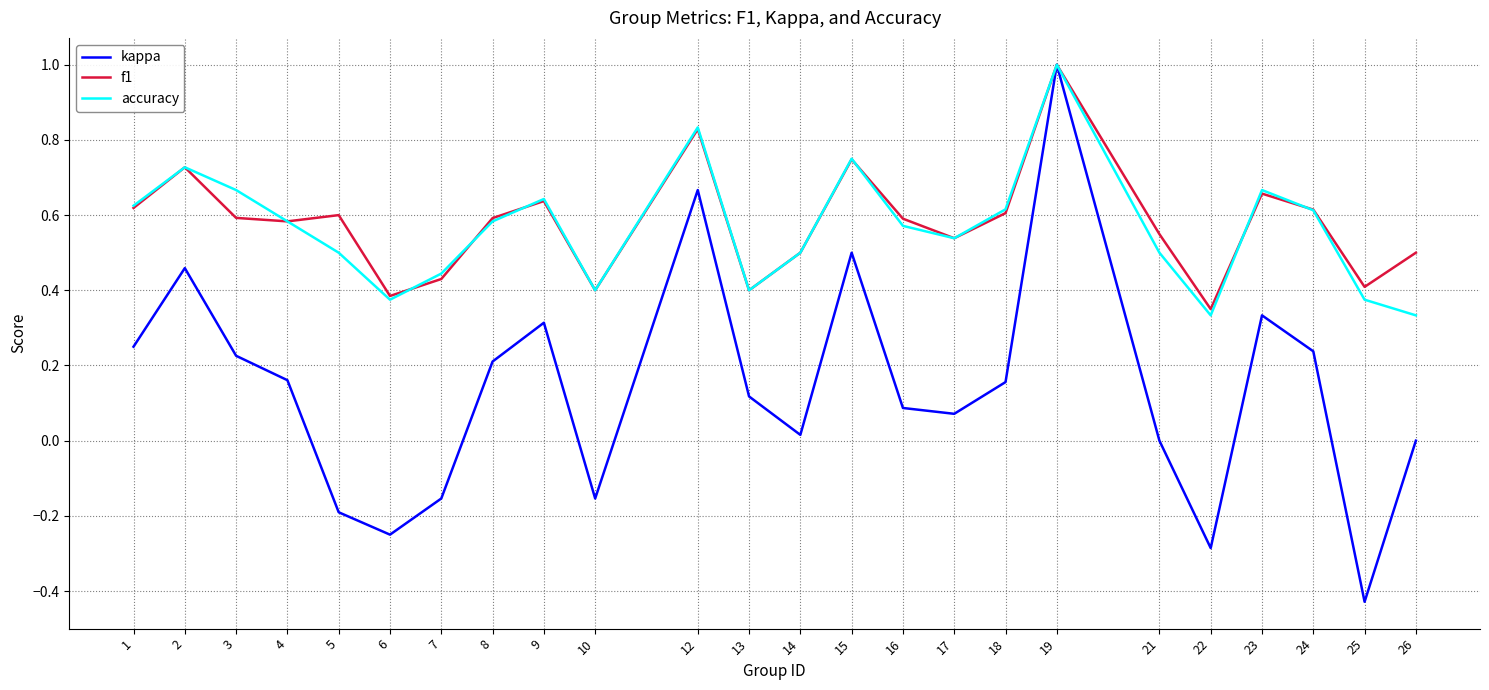

The value of accuracy at 17 is 0.8. True or false?

False